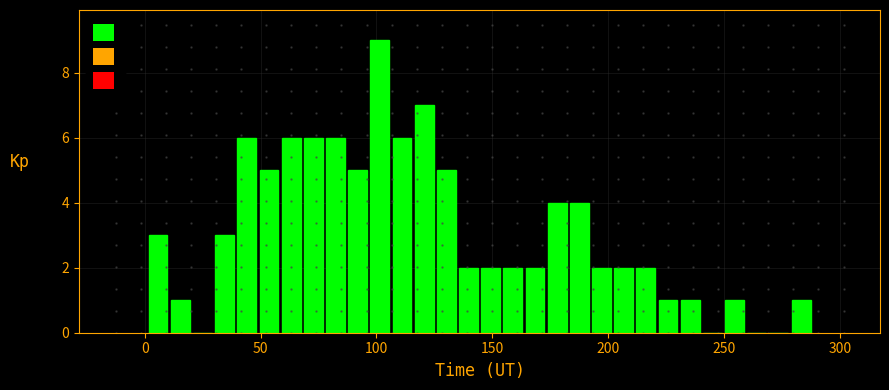

Read against the x-axis, roughly where is the centre of the tallest bar?

100